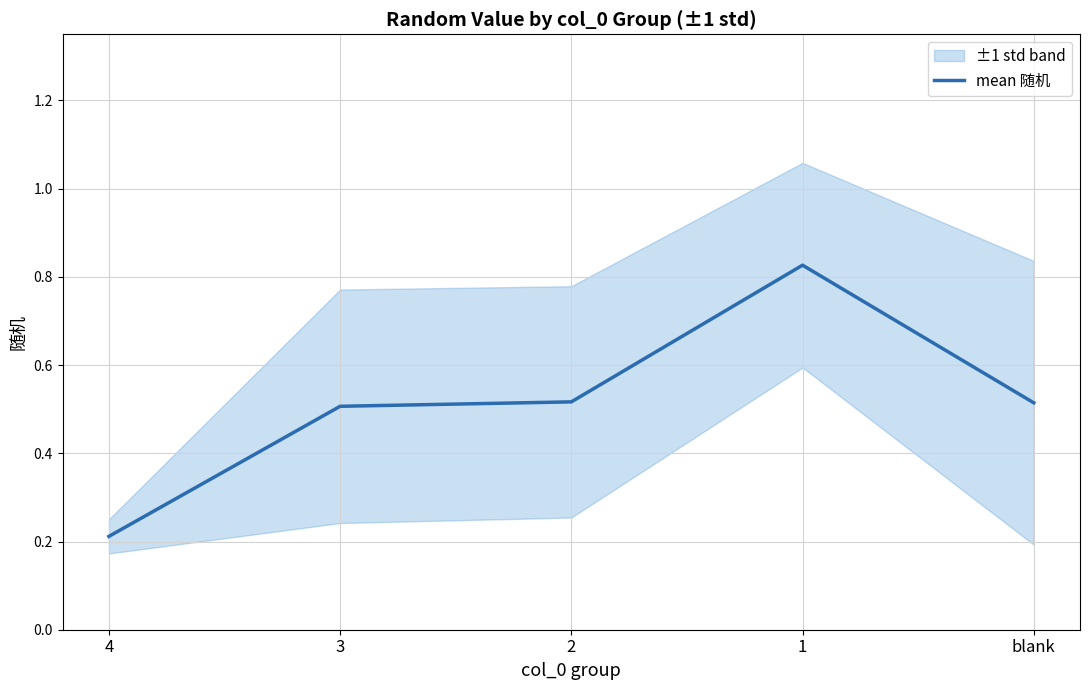

What is the label of the 5th point from the right?

4